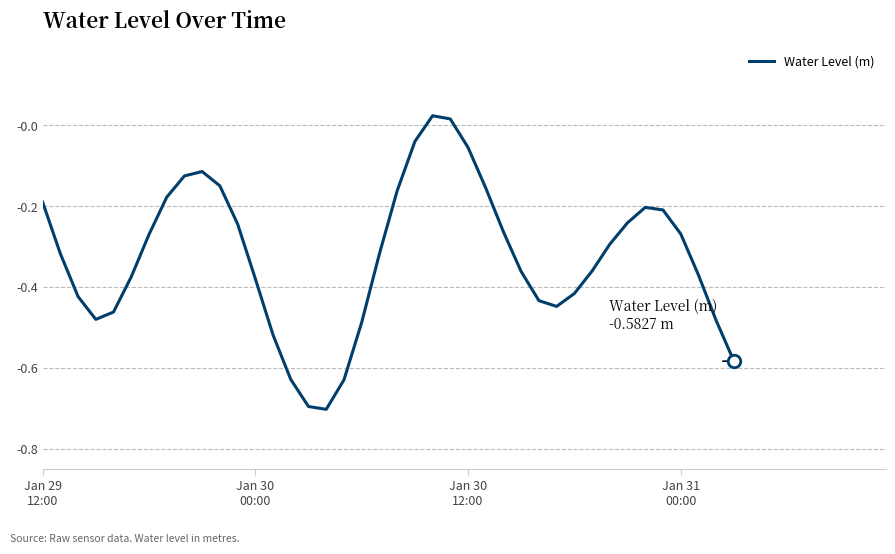

What is the difference between the maximum and minimum values?

0.7